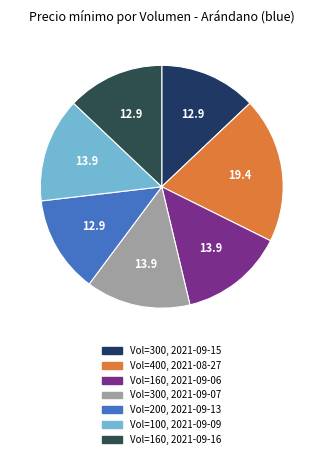

Count the number of slices in the pie.

7